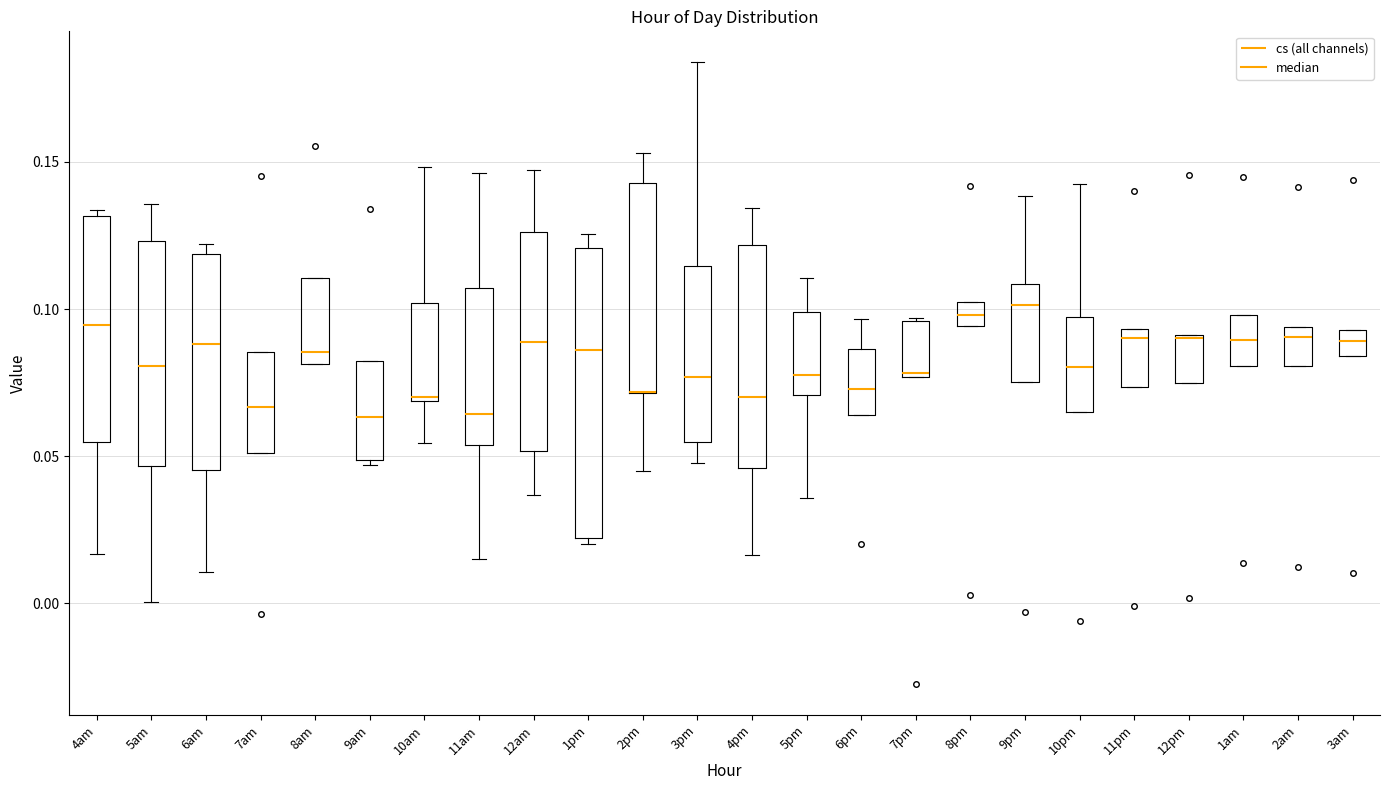

Reading left to right, transcribe this box plot: for each box, give where its median line is, the range the box spans, and where its two whiskers end, as read against the y-axis. The values are not printed on the chart, so give them approximately, as read against the axis.

4am: median 0.095, box 0.055 to 0.130, whiskers 0.015 to 0.135
5am: median 0.080, box 0.045 to 0.125, whiskers 0.000 to 0.135
6am: median 0.090, box 0.045 to 0.120, whiskers 0.010 to 0.120 (just above the box's upper edge)
7am: median 0.065, box 0.050 to 0.085, whiskers 0.050 to 0.085
8am: median 0.085, box 0.080 to 0.110, whiskers 0.080 to 0.110
9am: median 0.065, box 0.050 to 0.080, whiskers 0.045 to 0.080
10am: median 0.070, box 0.070 to 0.100, whiskers 0.055 to 0.150
11am: median 0.065, box 0.055 to 0.105, whiskers 0.015 to 0.145
12am: median 0.090, box 0.050 to 0.125, whiskers 0.035 to 0.145
1pm: median 0.085, box 0.020 to 0.120, whiskers 0.020 (just below the box's lower edge) to 0.125
2pm: median 0.070 (drawn on the box's lower edge), box 0.070 to 0.145, whiskers 0.045 to 0.155
3pm: median 0.075, box 0.055 to 0.115, whiskers 0.050 to 0.185
4pm: median 0.070, box 0.045 to 0.120, whiskers 0.015 to 0.135
5pm: median 0.075, box 0.070 to 0.100, whiskers 0.035 to 0.110
6pm: median 0.075, box 0.065 to 0.085, whiskers 0.065 to 0.095
7pm: median 0.080, box 0.075 to 0.095, whiskers 0.075 to 0.095
8pm: median 0.100 (inside the box), box 0.095 to 0.100, whiskers 0.095 to 0.100
9pm: median 0.100, box 0.075 to 0.110, whiskers 0.075 to 0.140
10pm: median 0.080, box 0.065 to 0.095, whiskers 0.065 to 0.145
11pm: median 0.090, box 0.075 to 0.095, whiskers 0.075 to 0.095
12pm: median 0.090 (drawn on the box's upper edge), box 0.075 to 0.090, whiskers 0.075 to 0.090
1am: median 0.090, box 0.080 to 0.100, whiskers 0.080 to 0.100
2am: median 0.090, box 0.080 to 0.095, whiskers 0.080 to 0.095
3am: median 0.090, box 0.085 to 0.095, whiskers 0.085 to 0.095